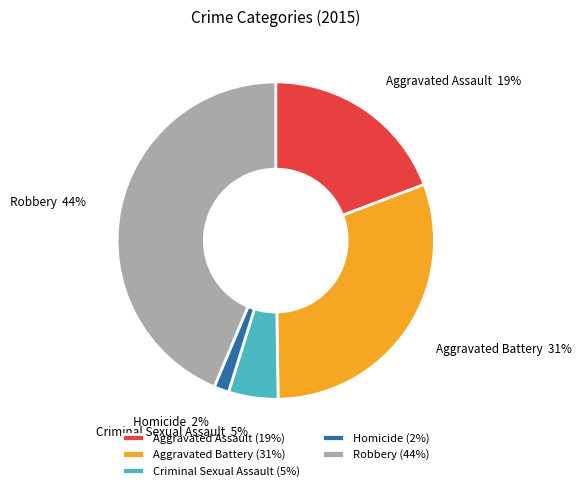

Rank the categories by value from lowest to highest.

Homicide, Criminal Sexual Assault, Aggravated Assault, Aggravated Battery, Robbery